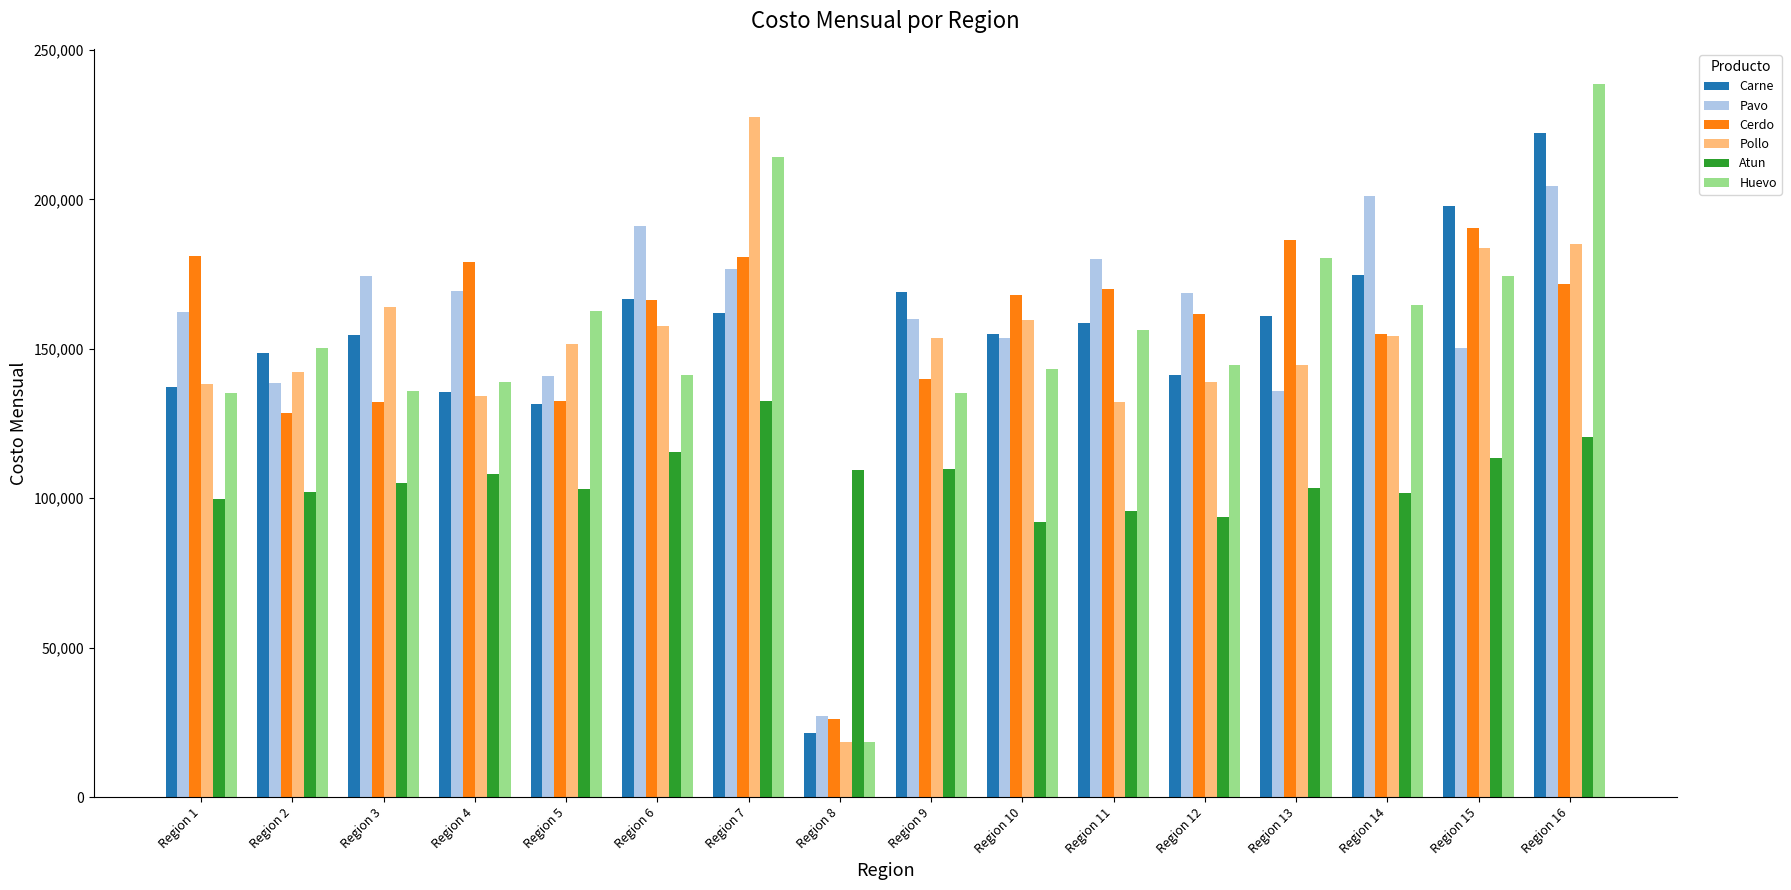

List the series in order of their peak value, lowest first.

Atun, Cerdo, Pavo, Carne, Pollo, Huevo